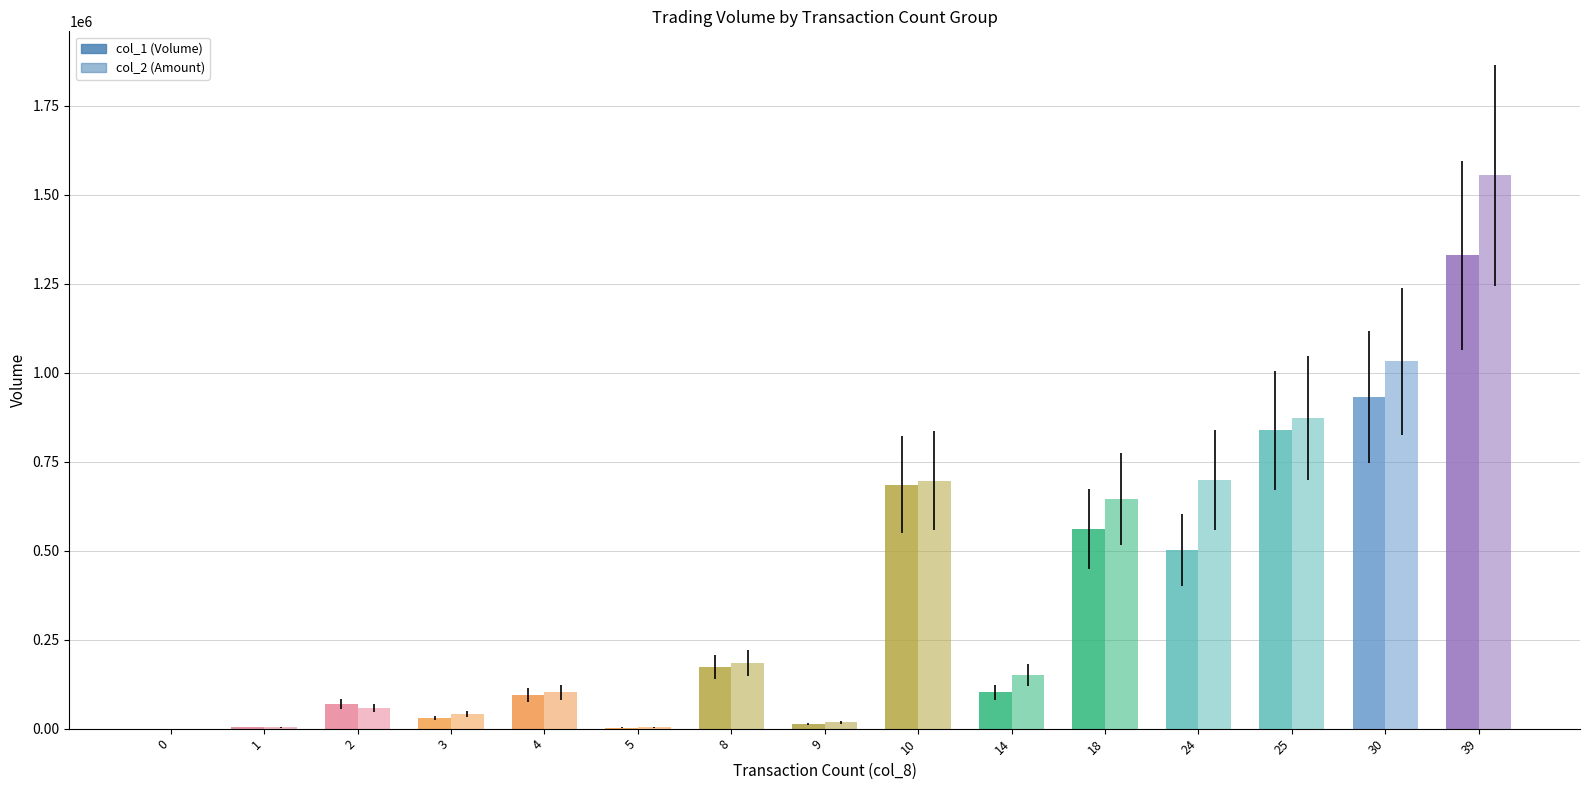

The col_1 series shows 502000 at 24. True or false?

True